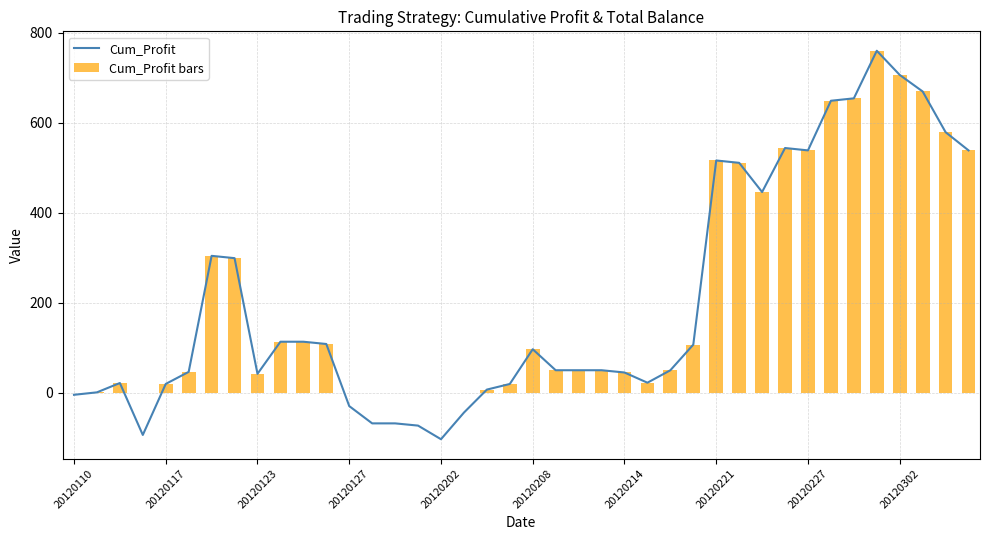

What is the difference between the maximum and minimum values in the Cum_Profit series?

864.0